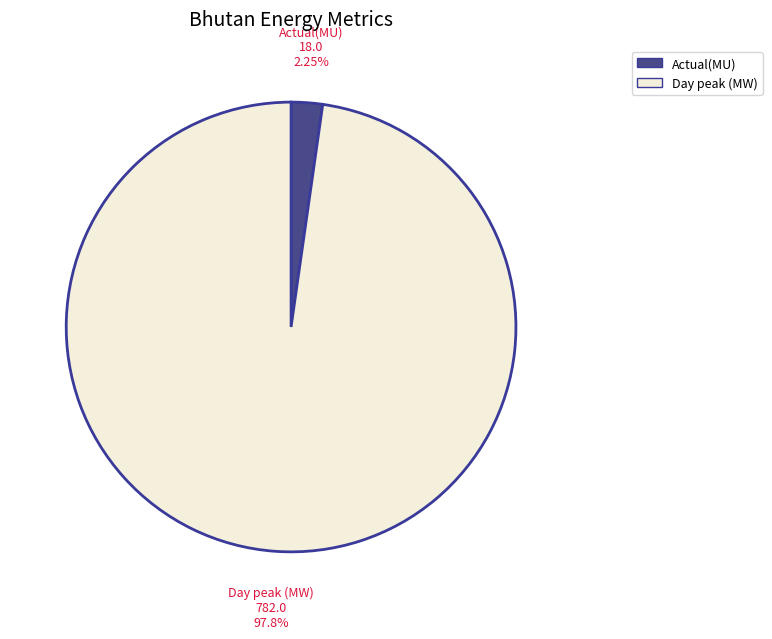

Is it true that Actual(MU) is 2% of the pie?

True